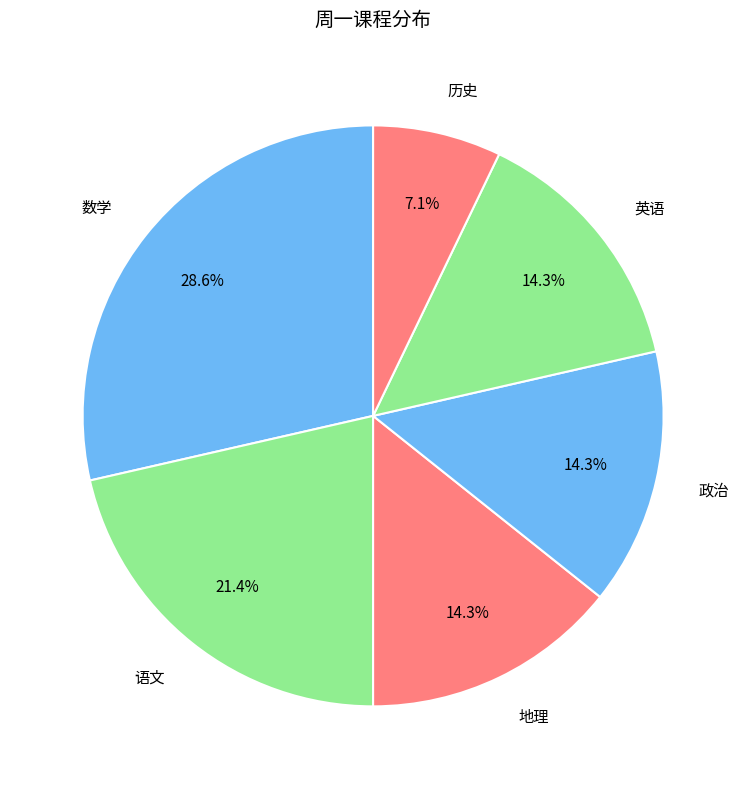

Do 数学 and 英语 together represent more than half of the pie?

No